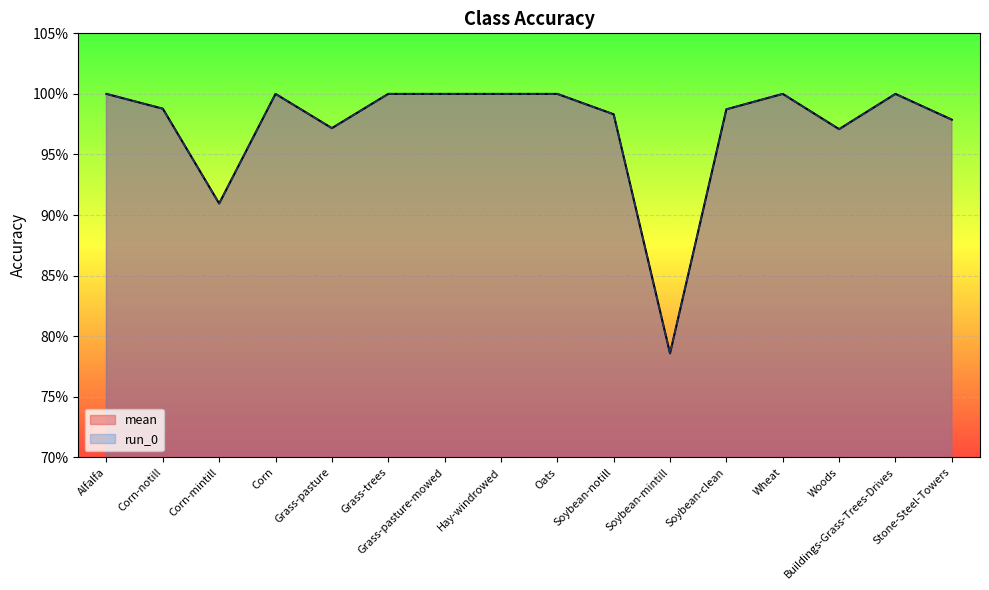

What is the label of the 1st point from the left?

Alfalfa